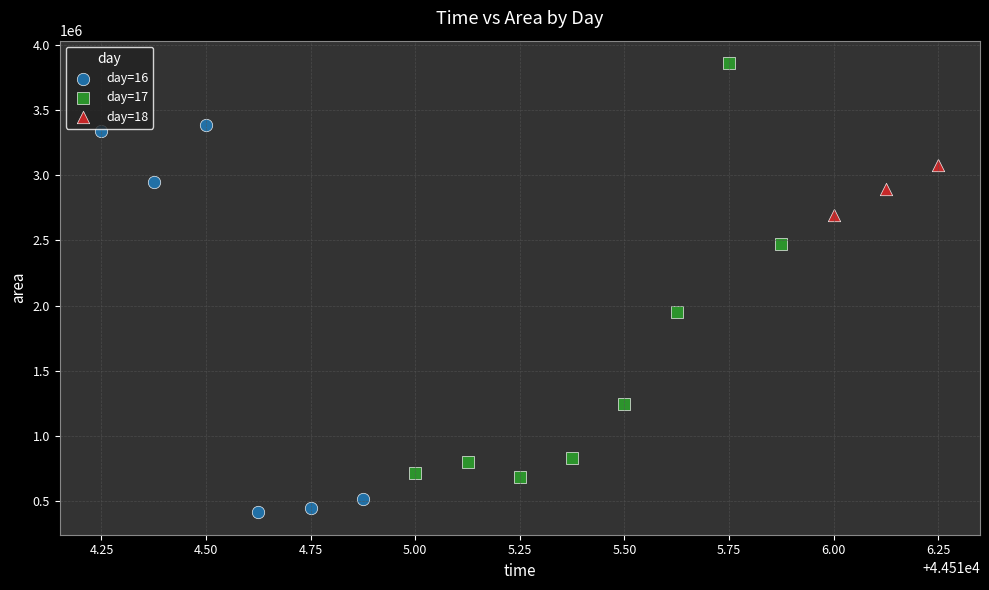

What are all the series names shown in the legend?

day=16, day=17, day=18